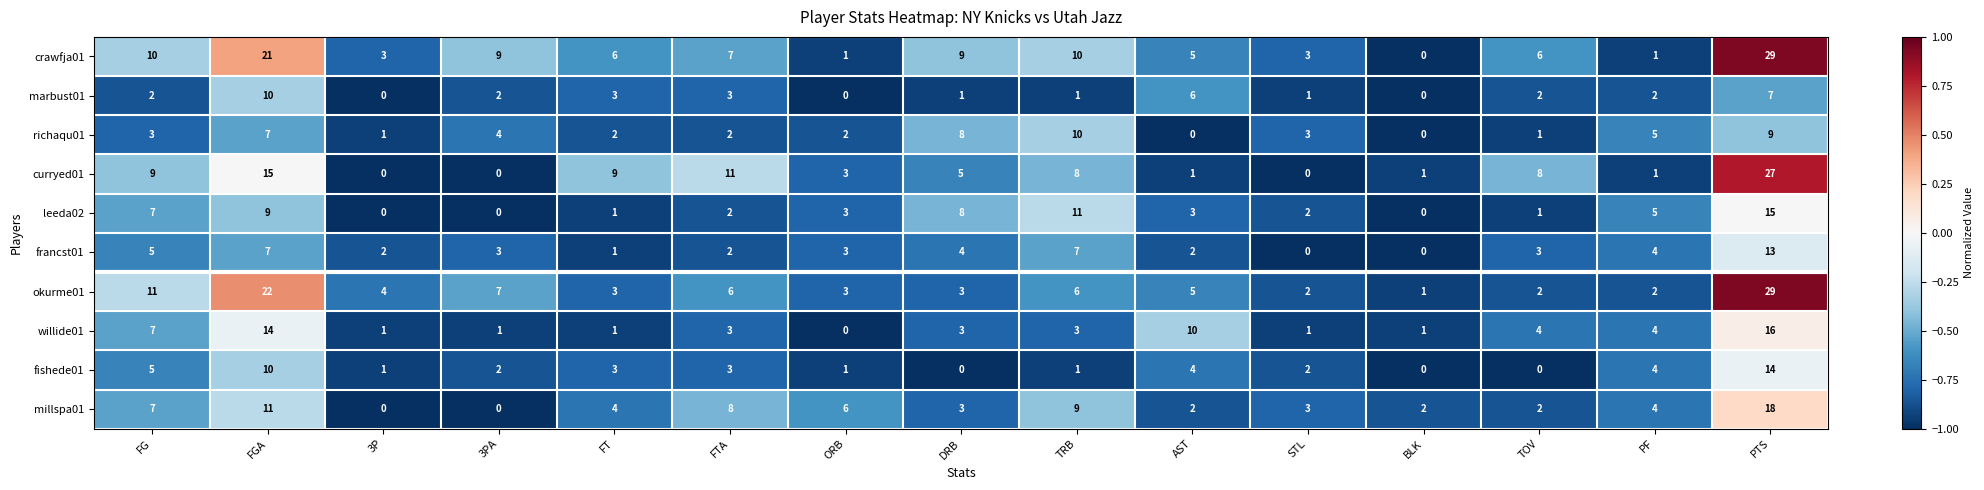

How many categories are shown in the chart?

15